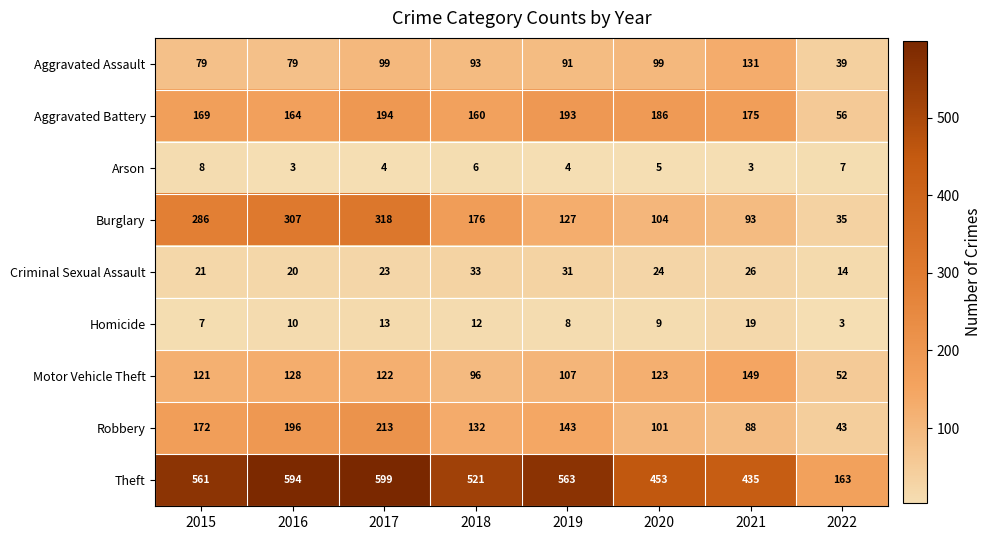

The value of Motor Vehicle Theft at 2018 is 96. True or false?

True